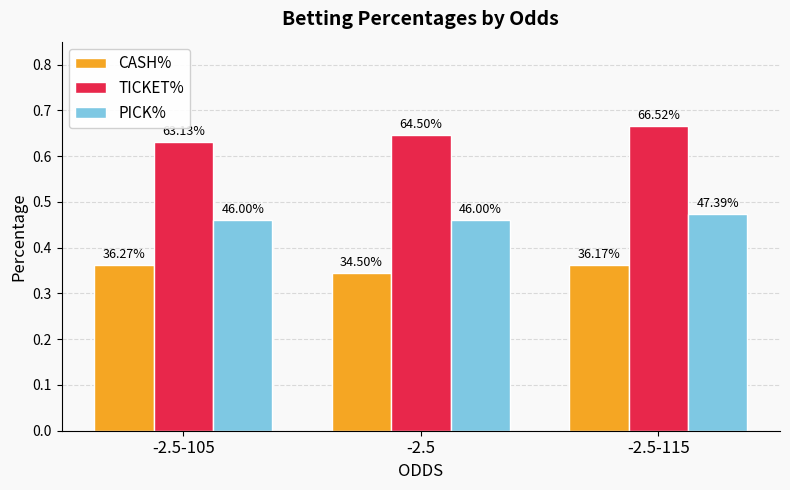

How many groups of bars are there?

3